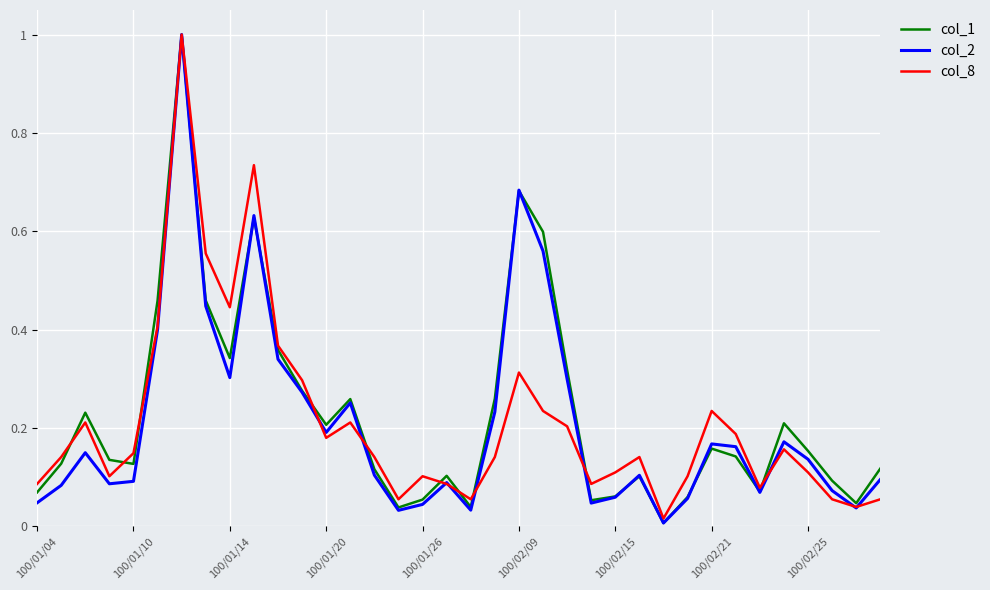

What is the highest value of the col_2 series?

1.0